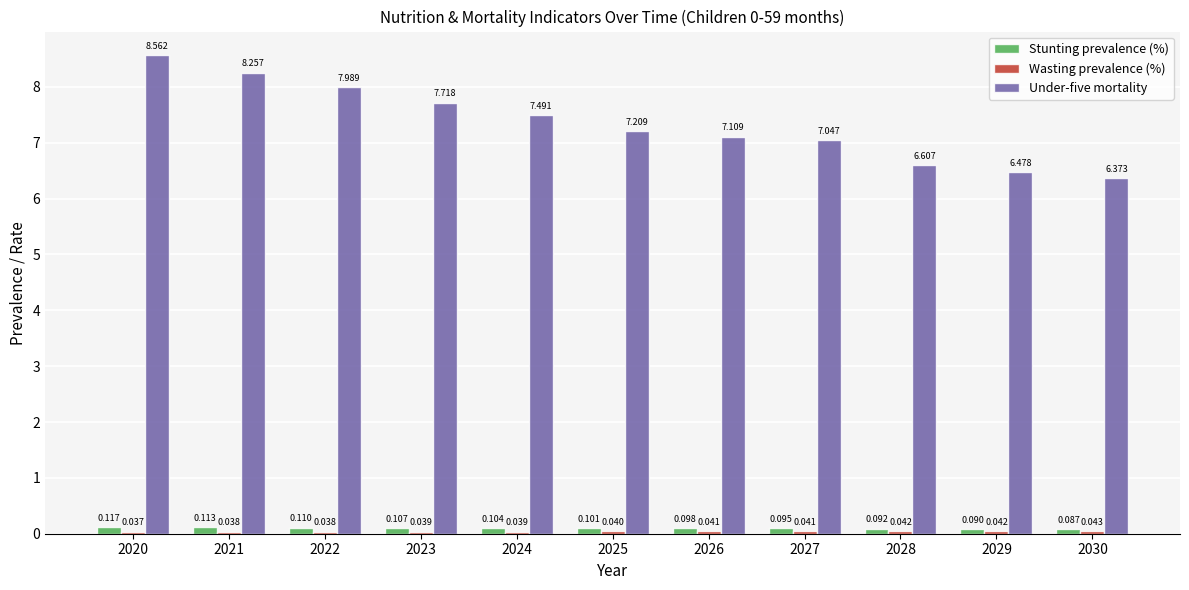

Which series has the widest spread of values?

Under-five mortality